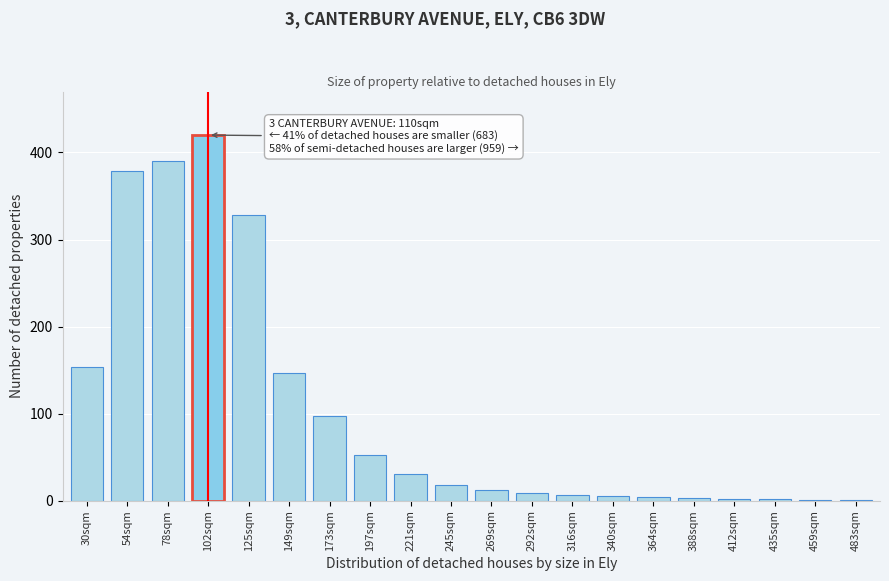

True or false: the data shows 52 at 197sqm.

True